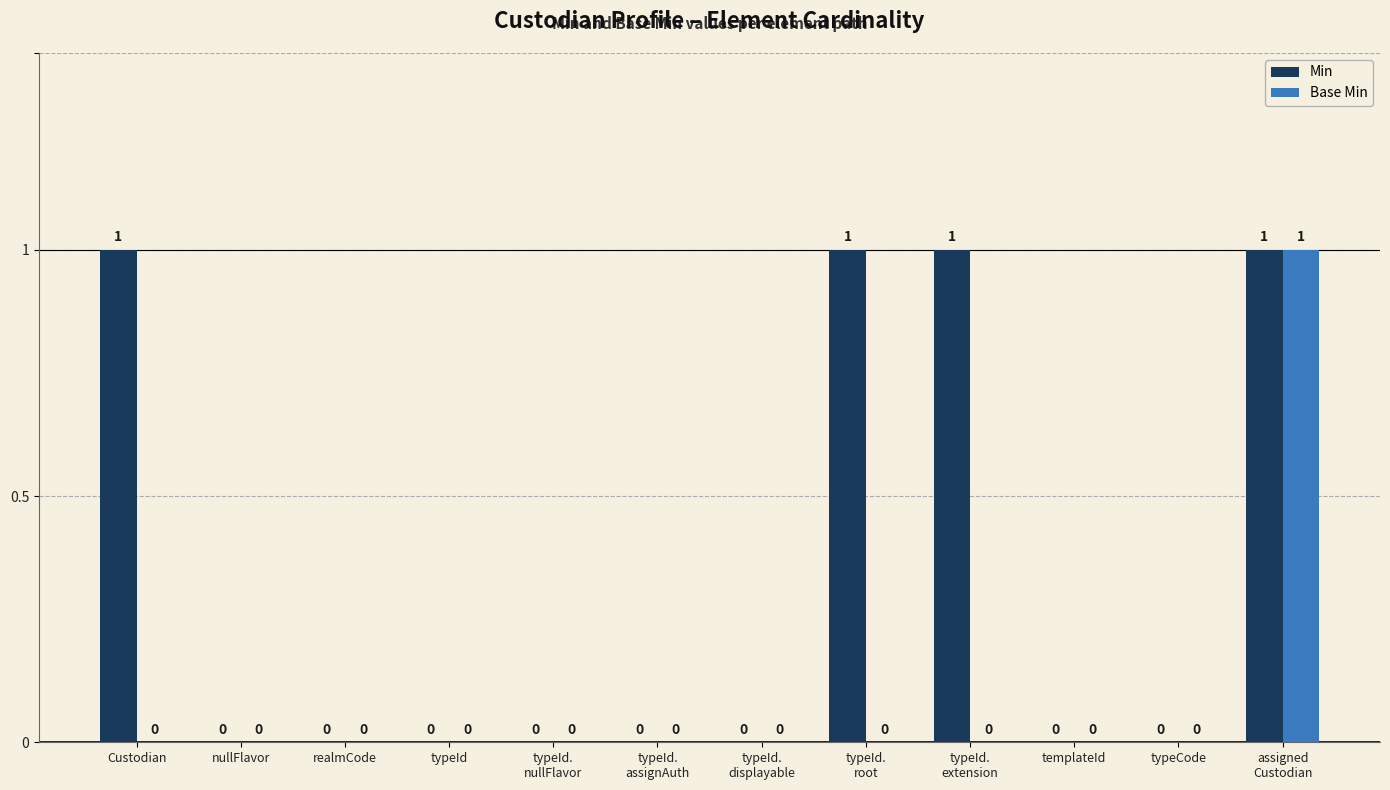

True or false: Base Min has a value of -1 at typeId.
displayable.

False